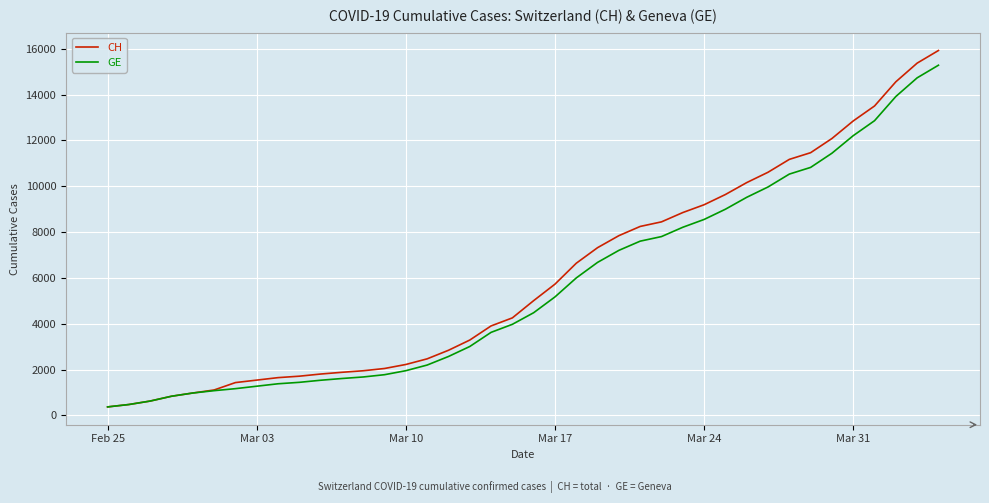

What is the maximum value shown in the chart?

15926